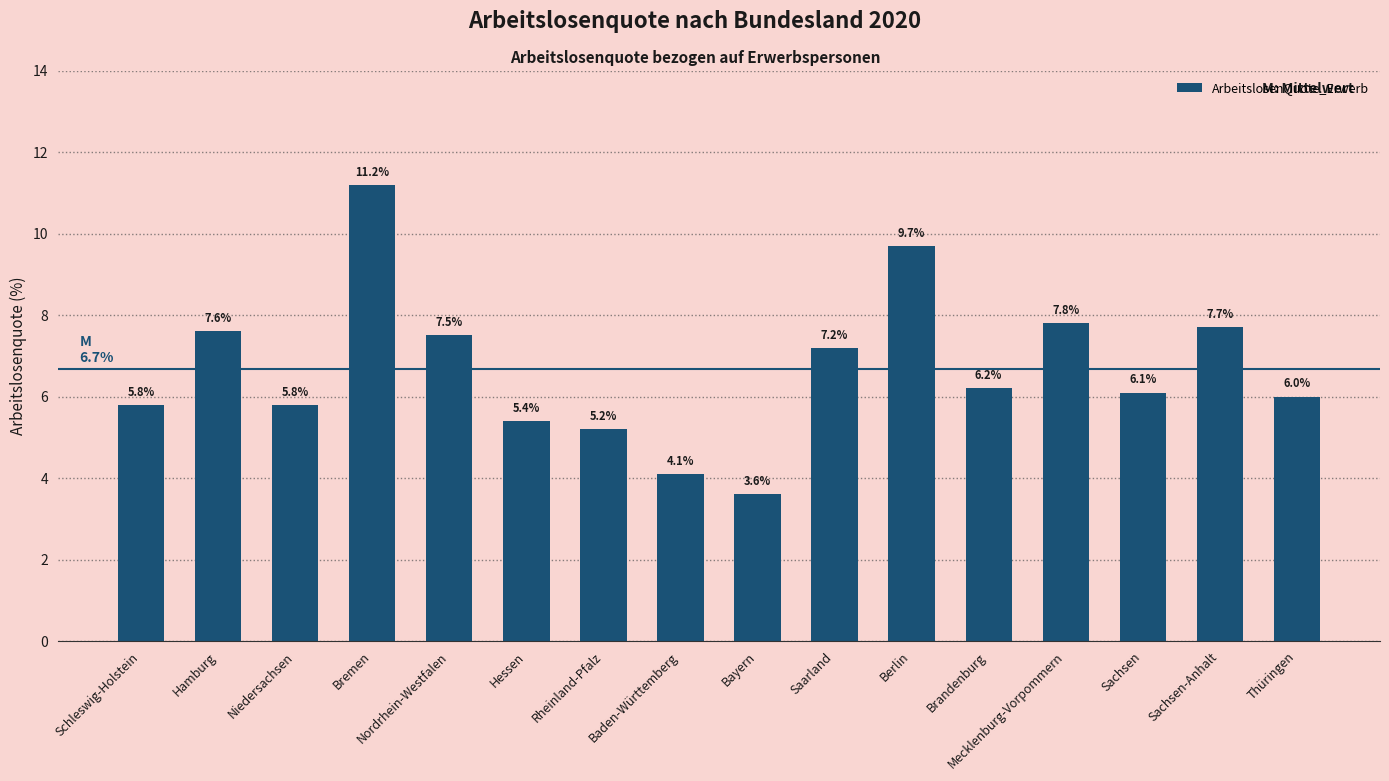

What position from the right is Rheinland-Pfalz?

10